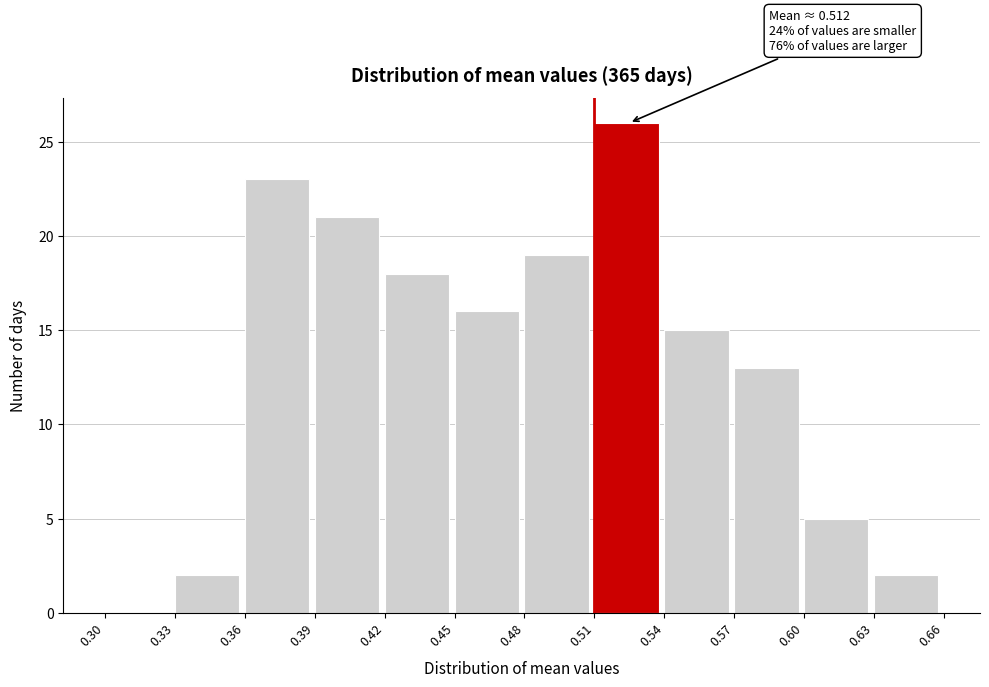

Which range on the x-axis has the tallest bar?

0.51 to 0.54